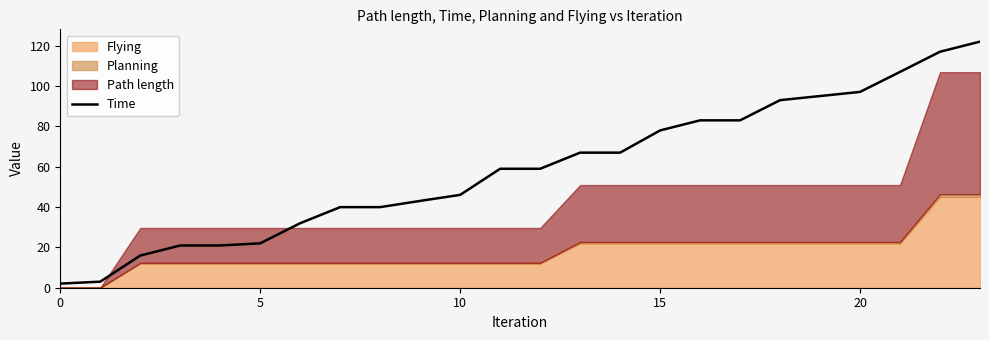

Is it true that the value at 20 is 97.0?

True